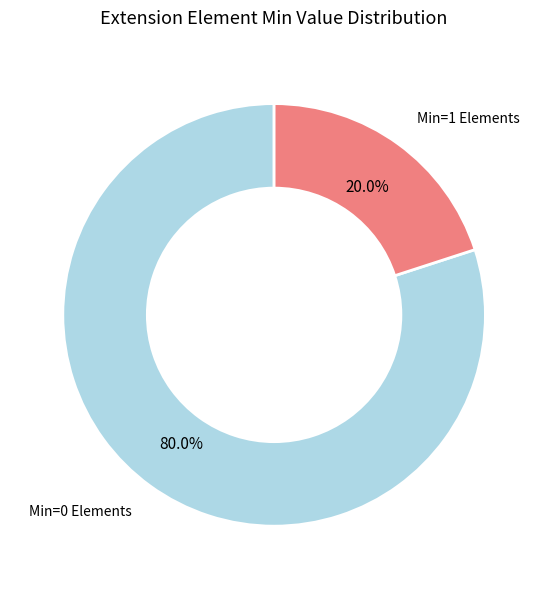

How many slices are in this pie chart?

2